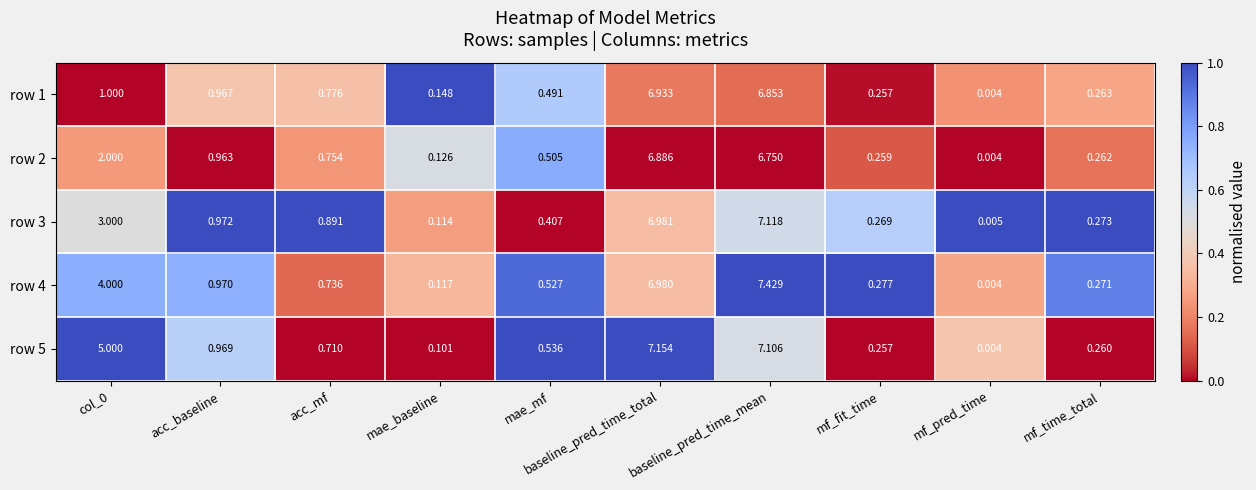

At which category is the sum across all series the highest?

baseline_pred_time_mean